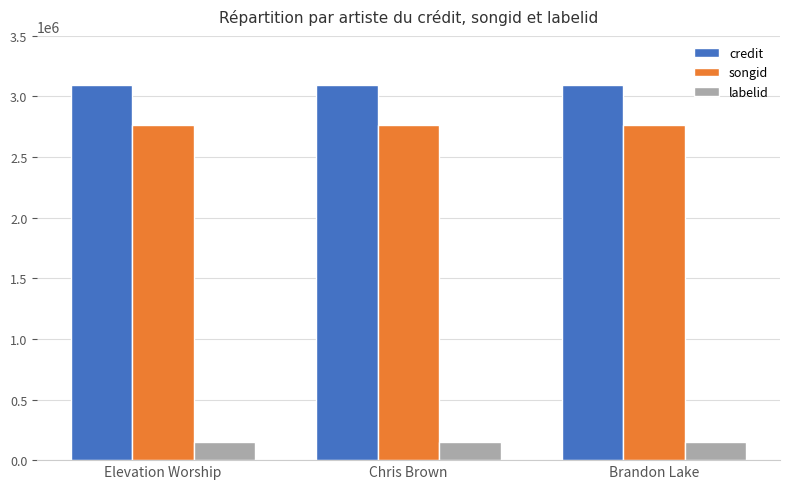

What is the maximum value for songid?

2765950